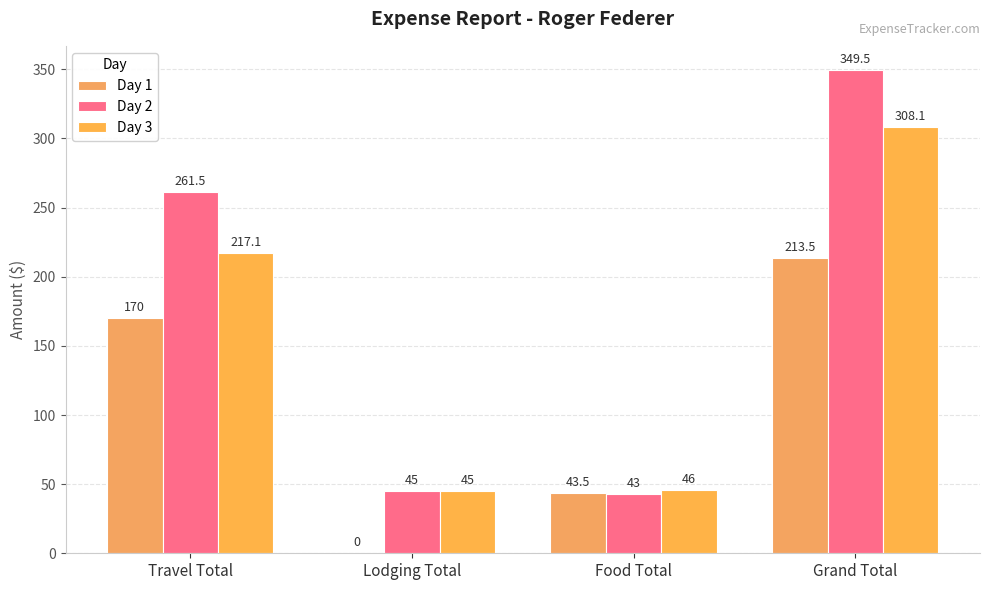

How many series are shown in this chart?

3